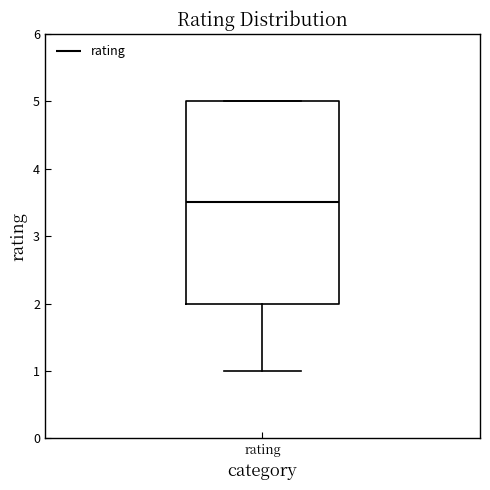

Transcribe this box plot: give where the median line is, the range the box spans, and where the two whiskers end, as read against the y-axis. The values are not printed on the chart, so give them approximately, as read against the axis.

median 3.5, box 2.0 to 5.0, whiskers 1.0 to 5.0